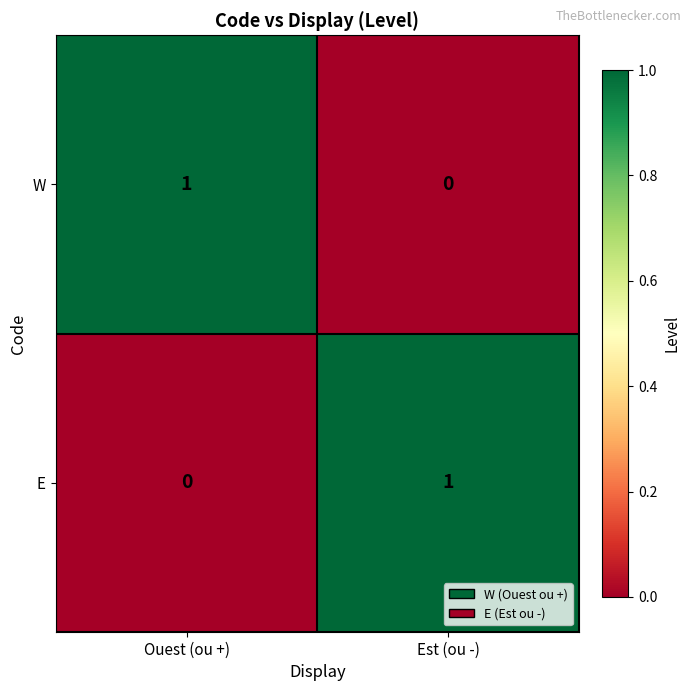

The W series shows 1 at Ouest (ou +). True or false?

True